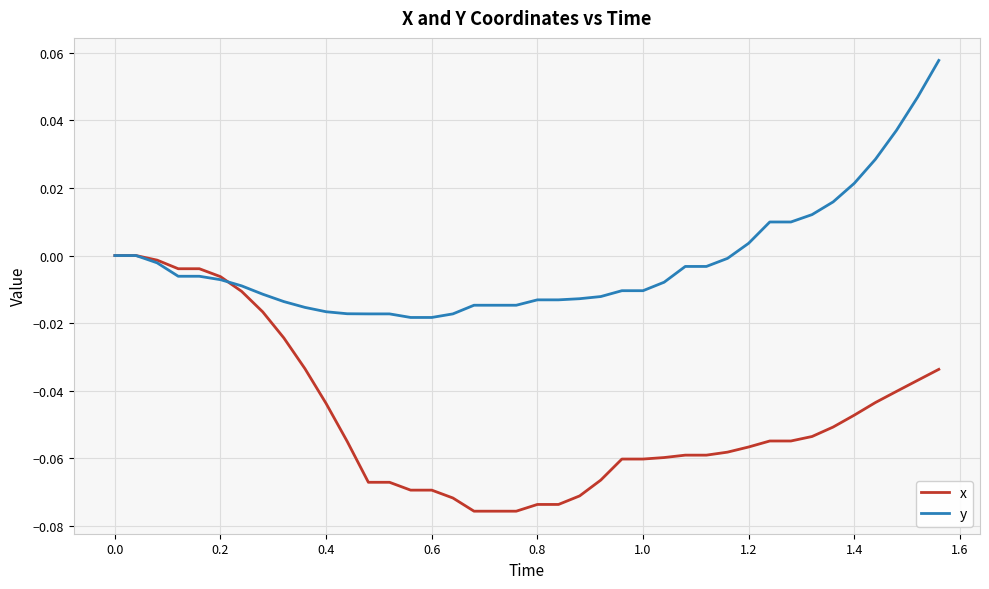

List the series in order of their peak value, highest first.

y, x